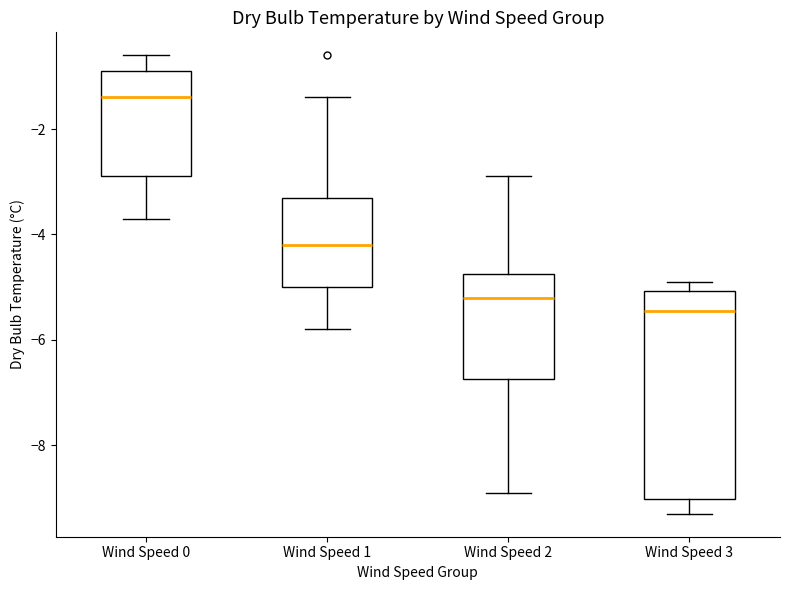

Reading left to right, read every box against the y-axis: the position of its median line, the range the box covers, and the ends of its whiskers. The values are not printed on the chart, so give them approximately, as read against the axis.

Wind Speed 0: median -1.4, box -2.8 to -0.8, whiskers -3.6 to -0.6
Wind Speed 1: median -4.2, box -5.0 to -3.2, whiskers -5.8 to -1.4
Wind Speed 2: median -5.2, box -6.8 to -4.8, whiskers -8.8 to -2.8
Wind Speed 3: median -5.4, box -9.0 to -5.0, whiskers -9.2 to -4.8